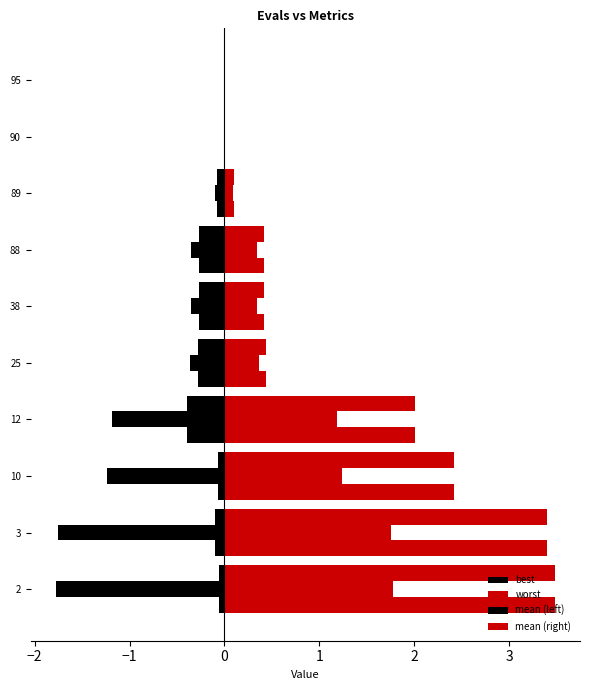

What are all the series names shown in the legend?

best, worst, mean (left), mean (right)